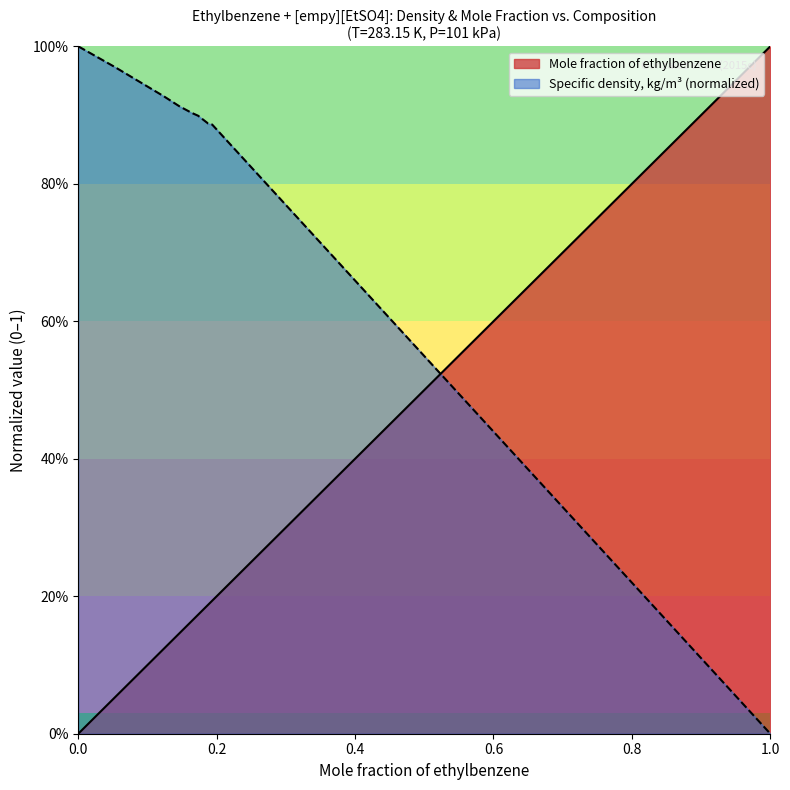

Reading left to right, list all the values displayed in this chart.

Mole fraction of ethylbenzene: 0=0.0	0.0532=0.1	0.1241=0.1	0.146=0.1	0.1639=0.2	0.1732=0.2	0.1875=0.2	0.1934=0.2	1.0=1.0
Specific density, kg/m3 (normalized): 0=1.0	0.0532=1.0	0.1241=0.9	0.146=0.9	0.1639=0.9	0.1732=0.9	0.1875=0.9	0.1934=0.9	1.0=0.0